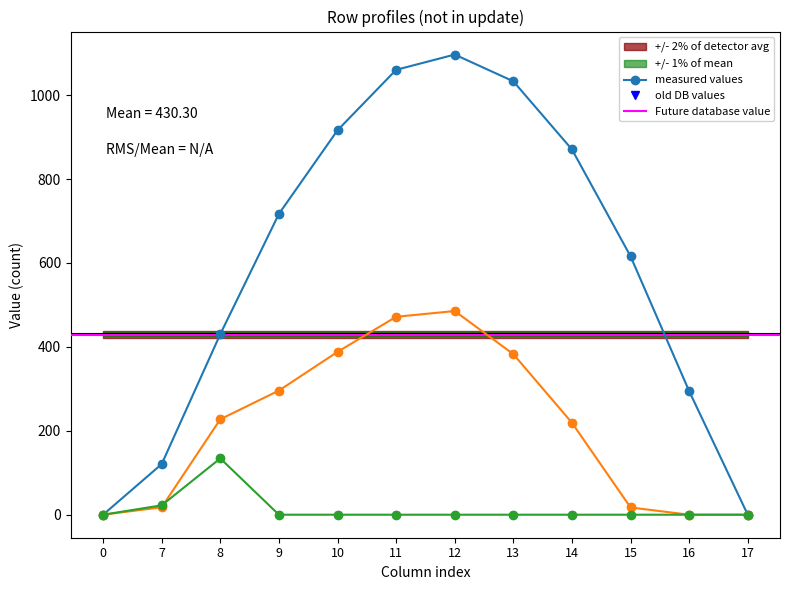

What is the average value of the row_0.0 series?

596.2